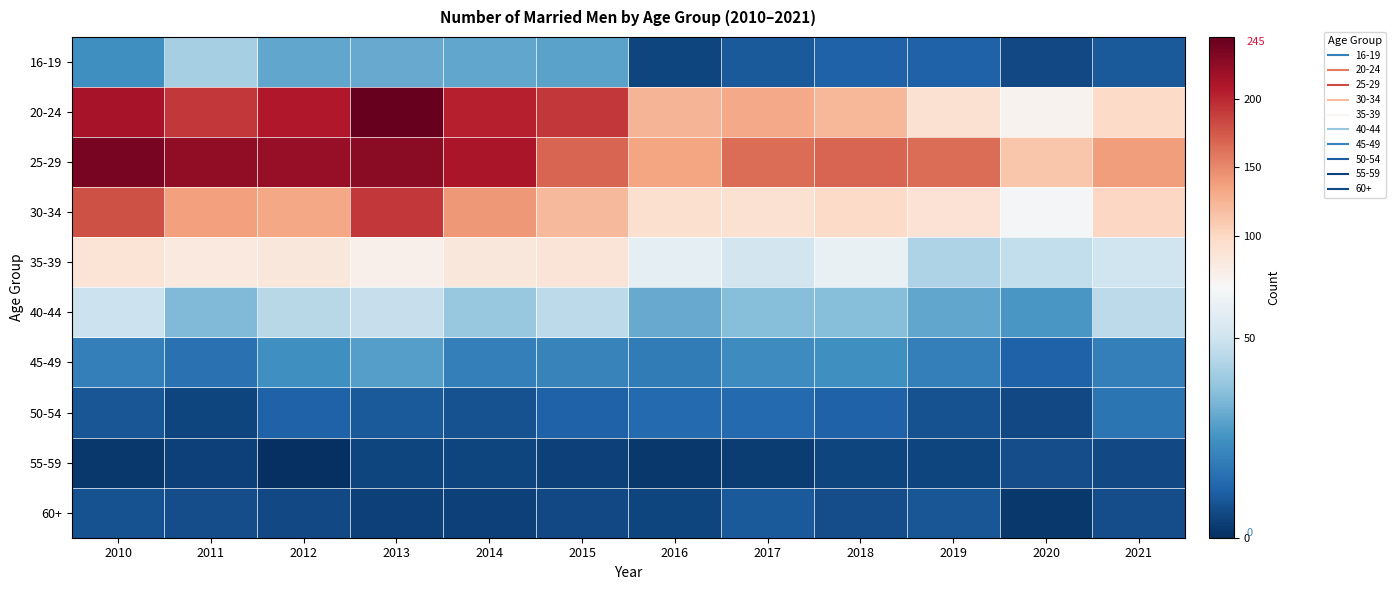

What is the total value across all series at 2021?

492